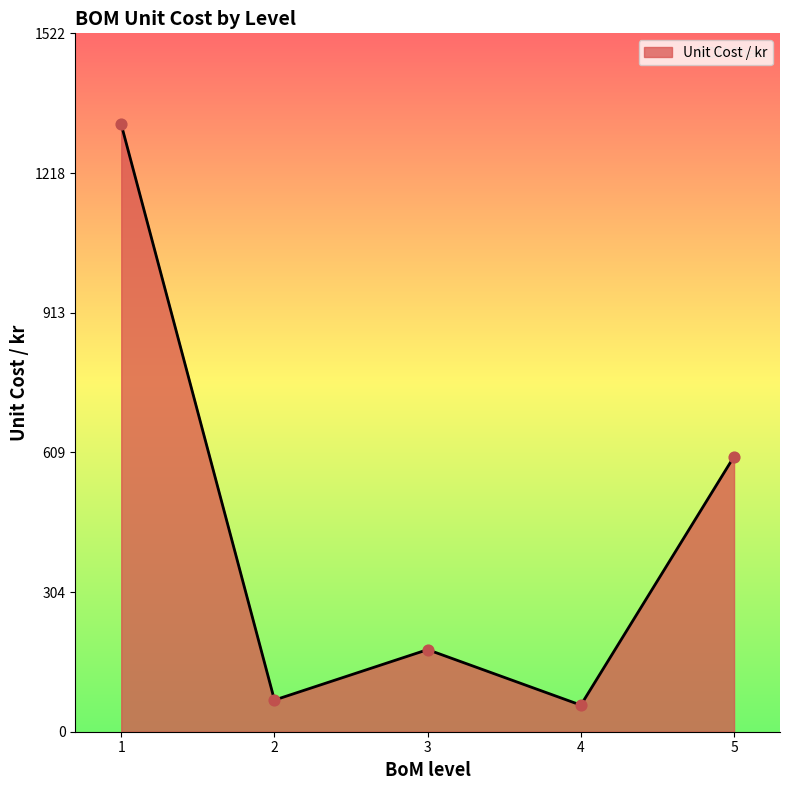

Between 3 and 4, which is larger?

3